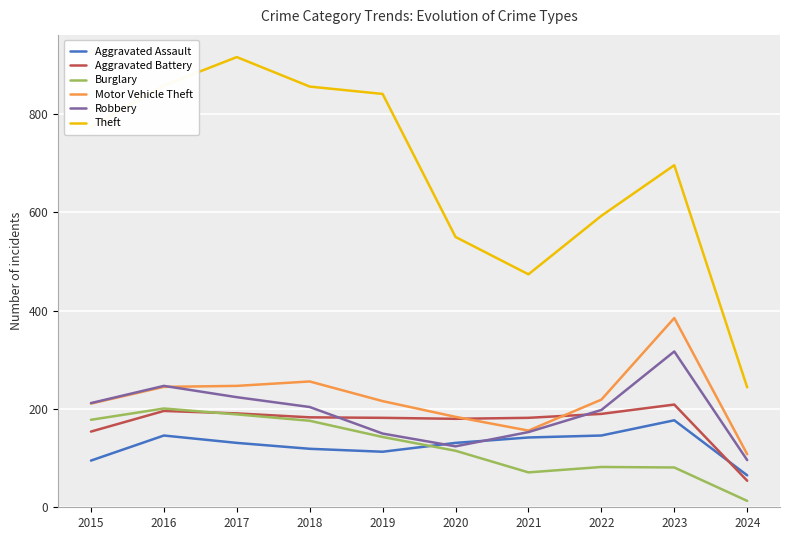

Between 2017 and 2019, which series saw the biggest shift?

Theft